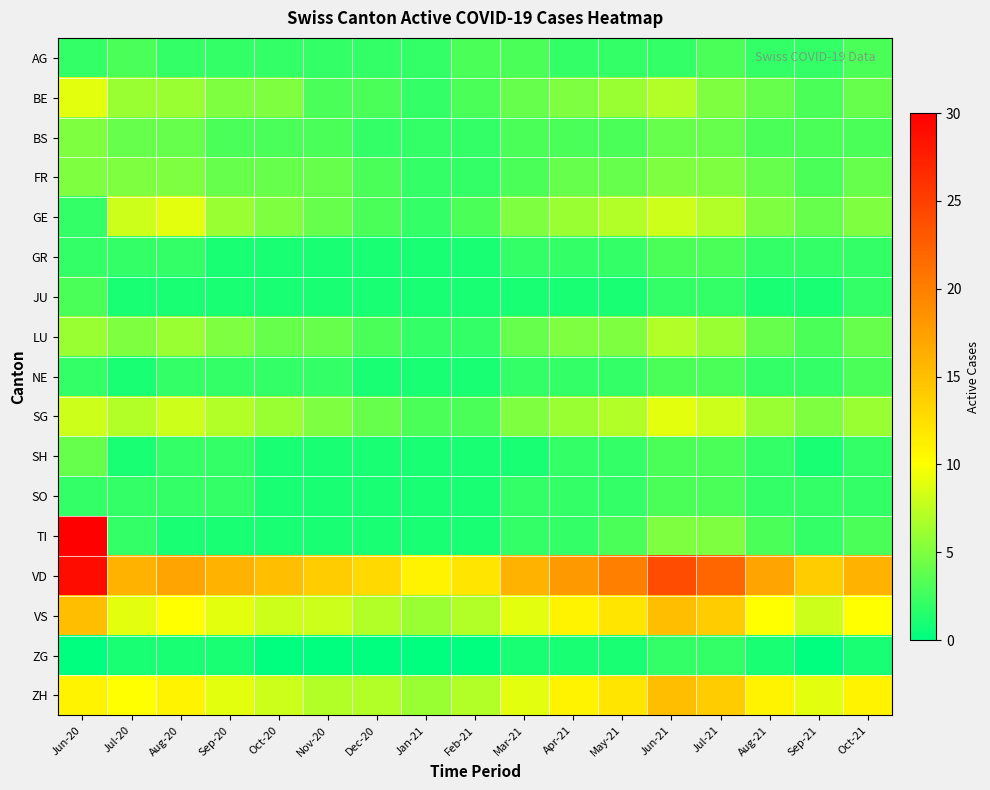

What is the maximum value shown in the chart?

30